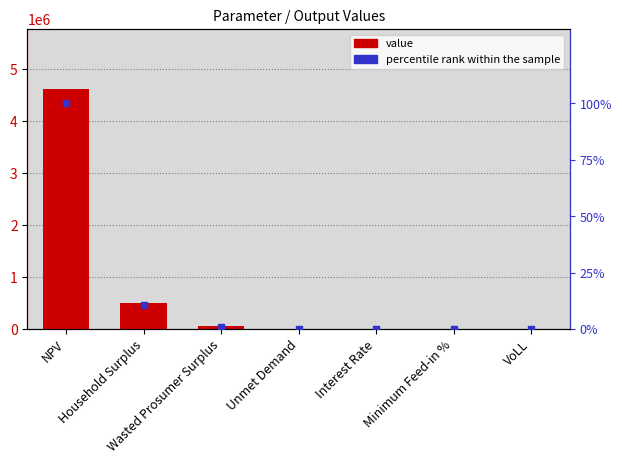

What are all the series names shown in the legend?

value, percentile rank within the sample